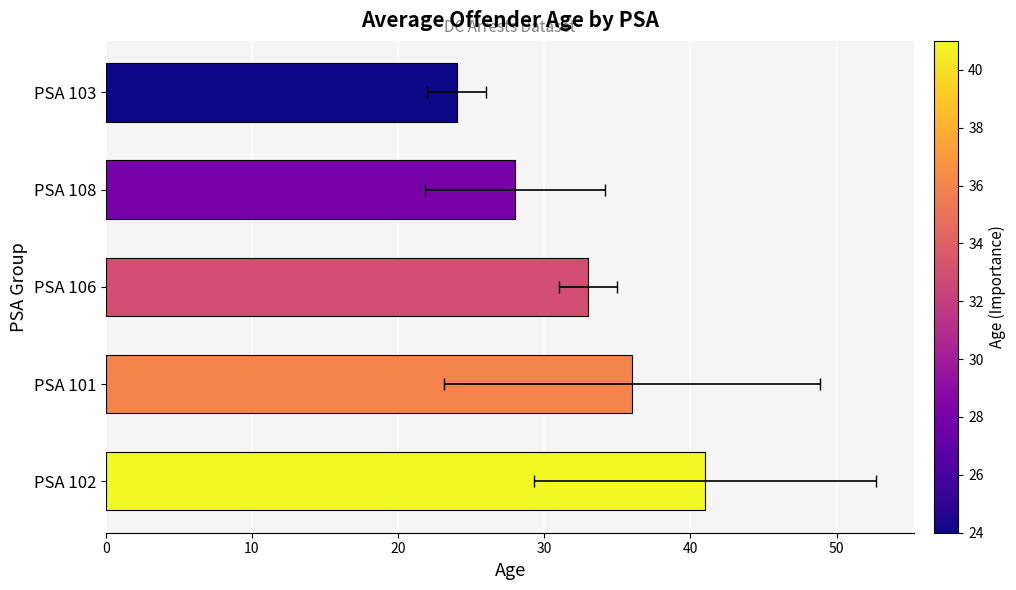

Is it true that the value at PSA 101 is 51?

False